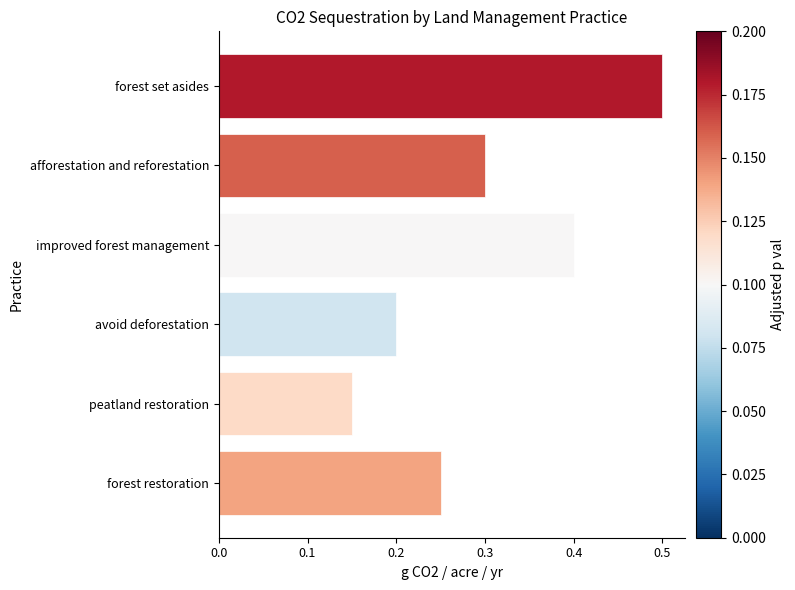

Which has a higher value, peatland restoration or afforestation and reforestation?

afforestation and reforestation